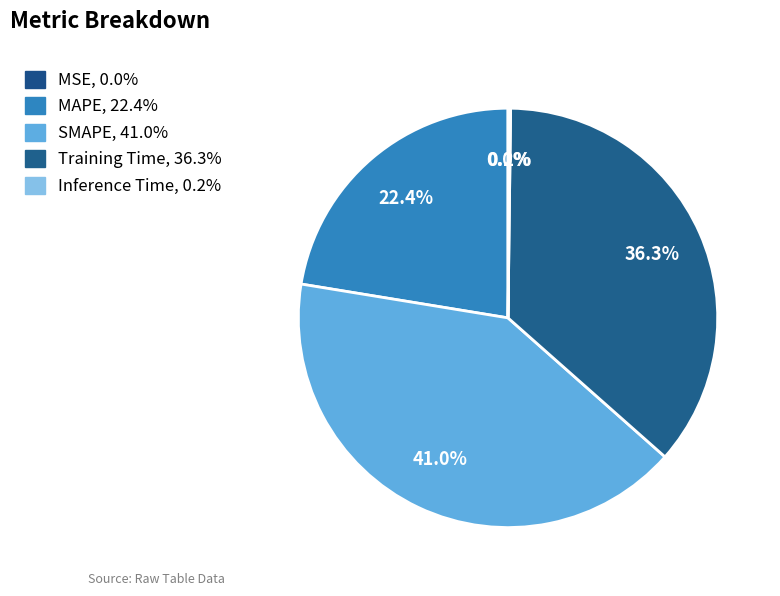

Does any single category account for the majority?

No